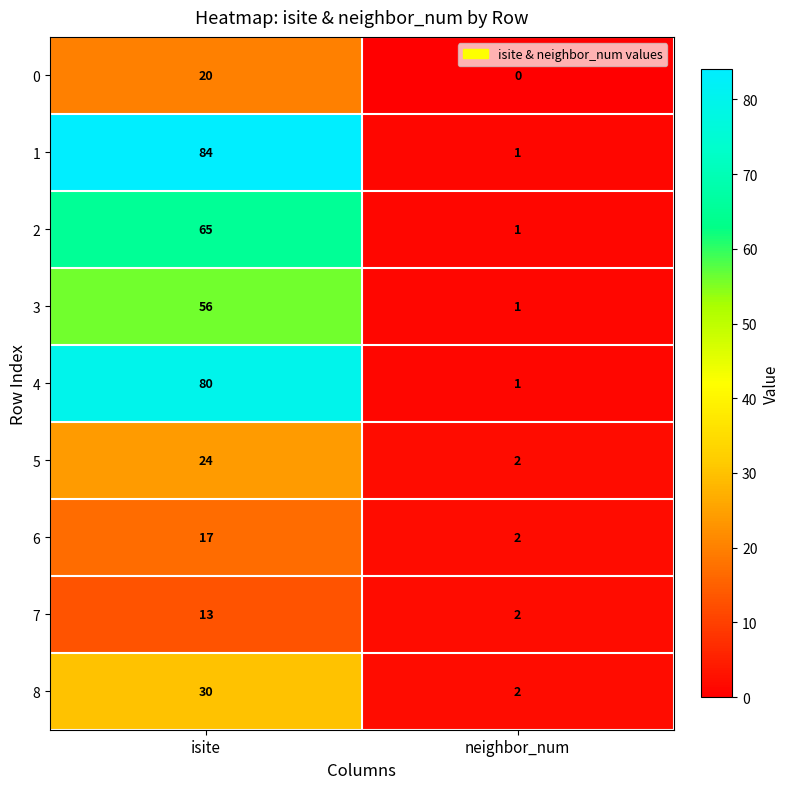

How many categories are shown in the chart?

2